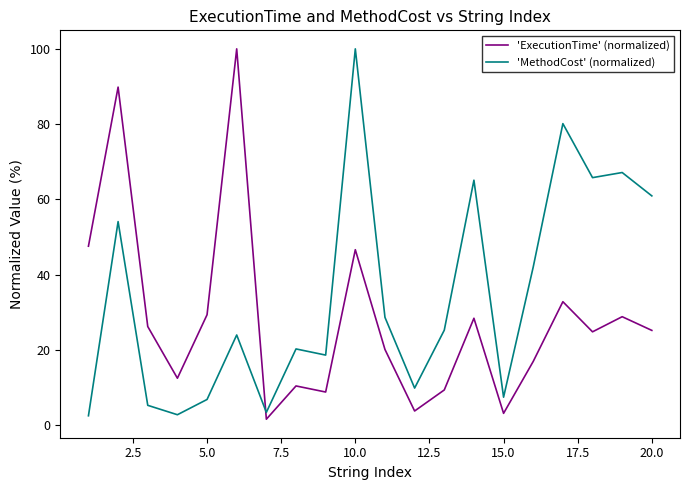

List the series in order of their overall mean, lowest first.

'ExecutionTime' (normalized), 'MethodCost' (normalized)